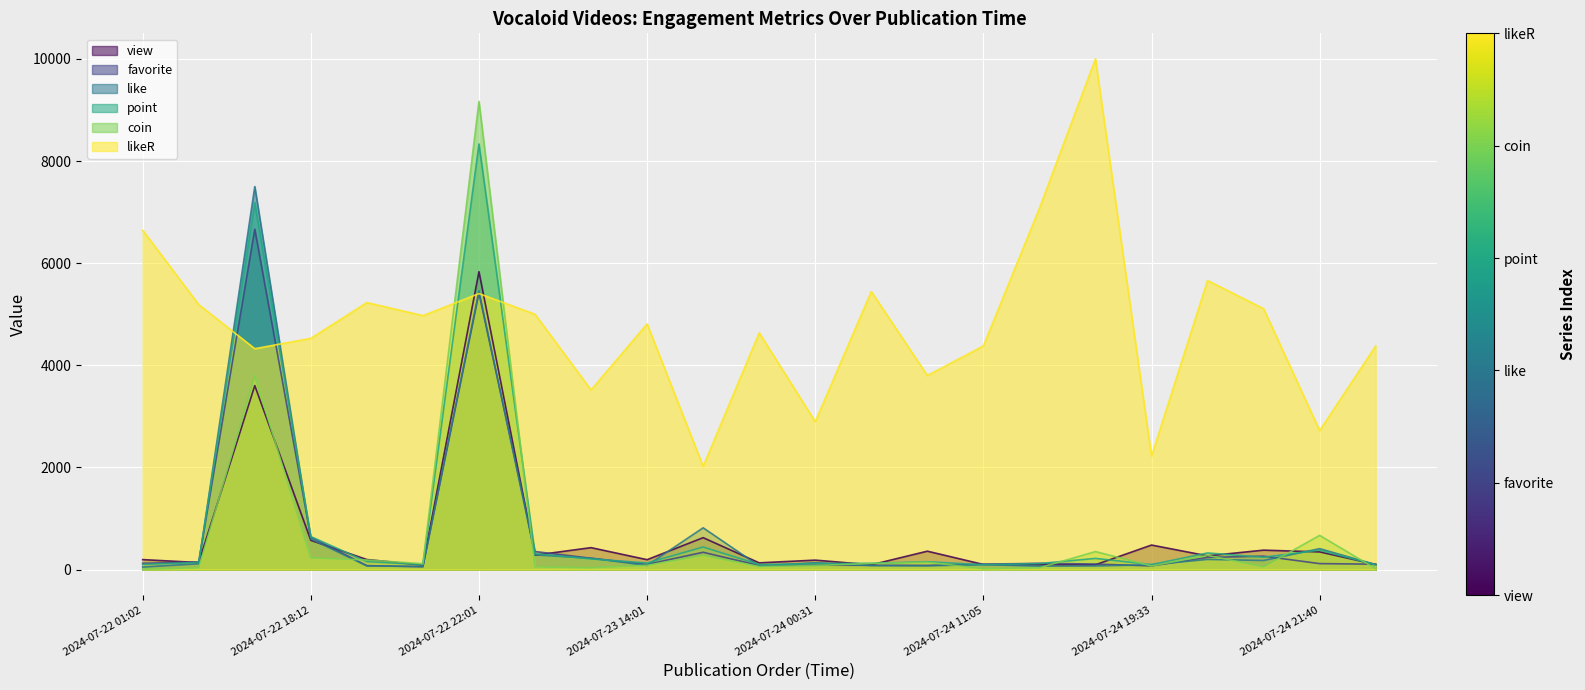

How many values in the view series are below 197?

11